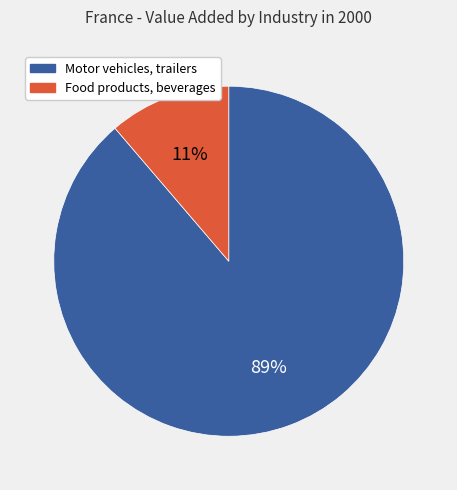

To the nearest percent, what is the combined percentage of Motor vehicles, trailers and Food products, beverages?

100%